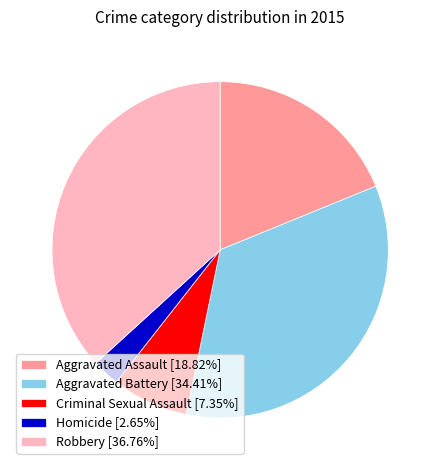

Rank the categories by value from highest to lowest.

Robbery, Aggravated Battery, Aggravated Assault, Criminal Sexual Assault, Homicide